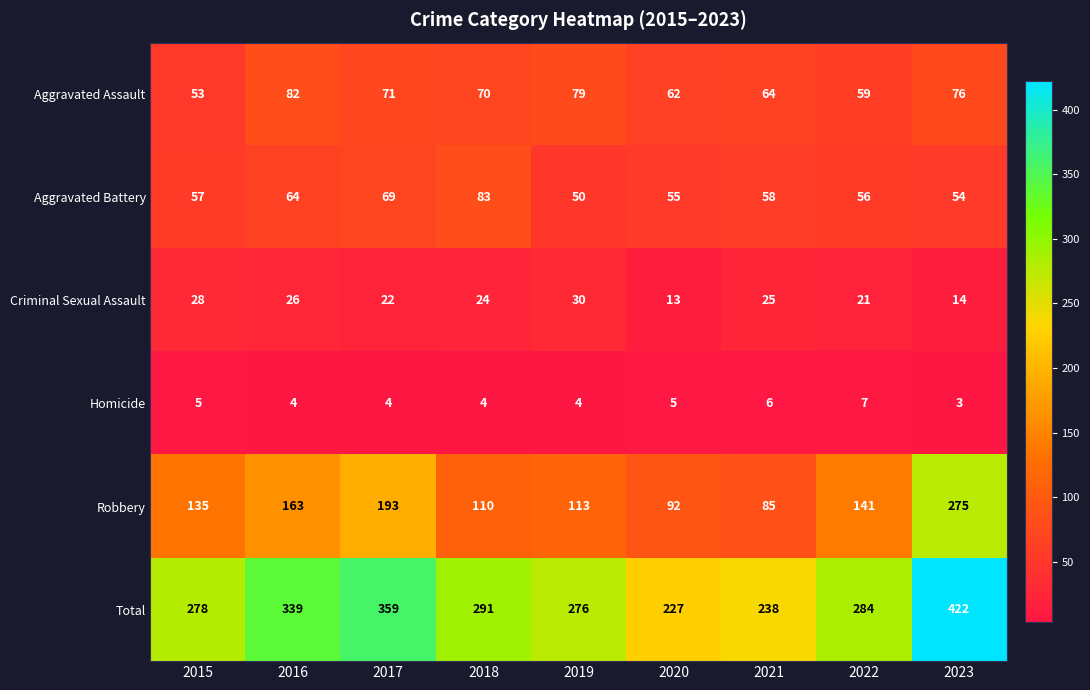

What is the difference between the maximum and second lowest values in the Aggravated Battery series?

29